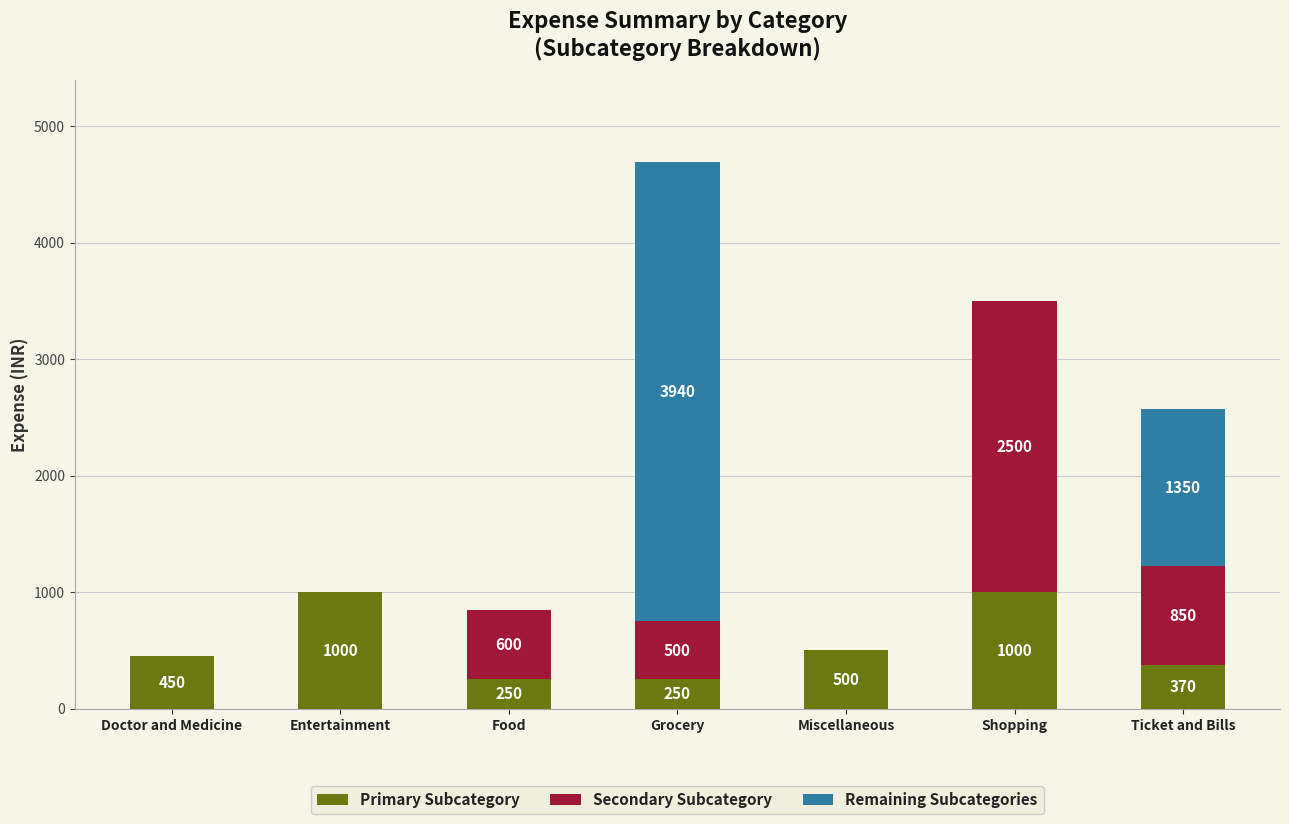

How many categories are shown in the chart?

7